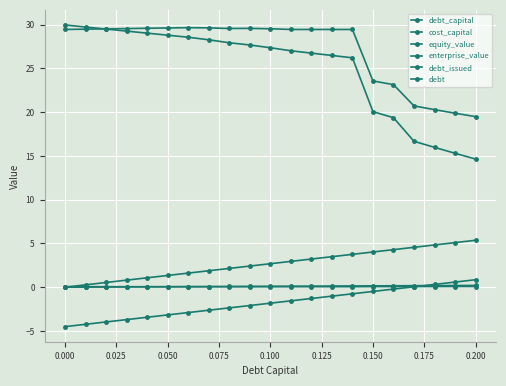

Count the number of categories in the chart.

21